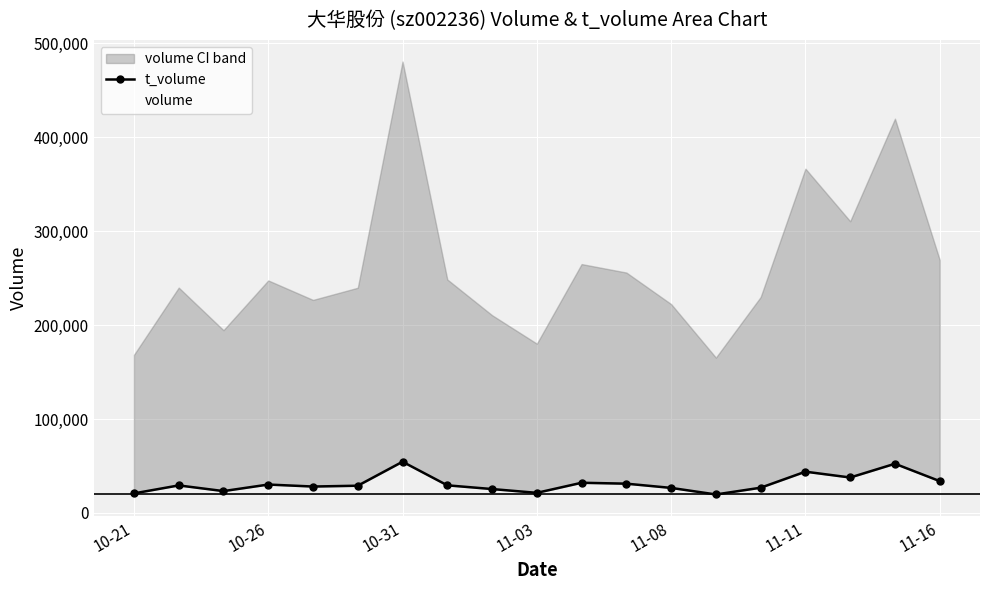

Is it true that volume equals 226907 at 11-08?

True